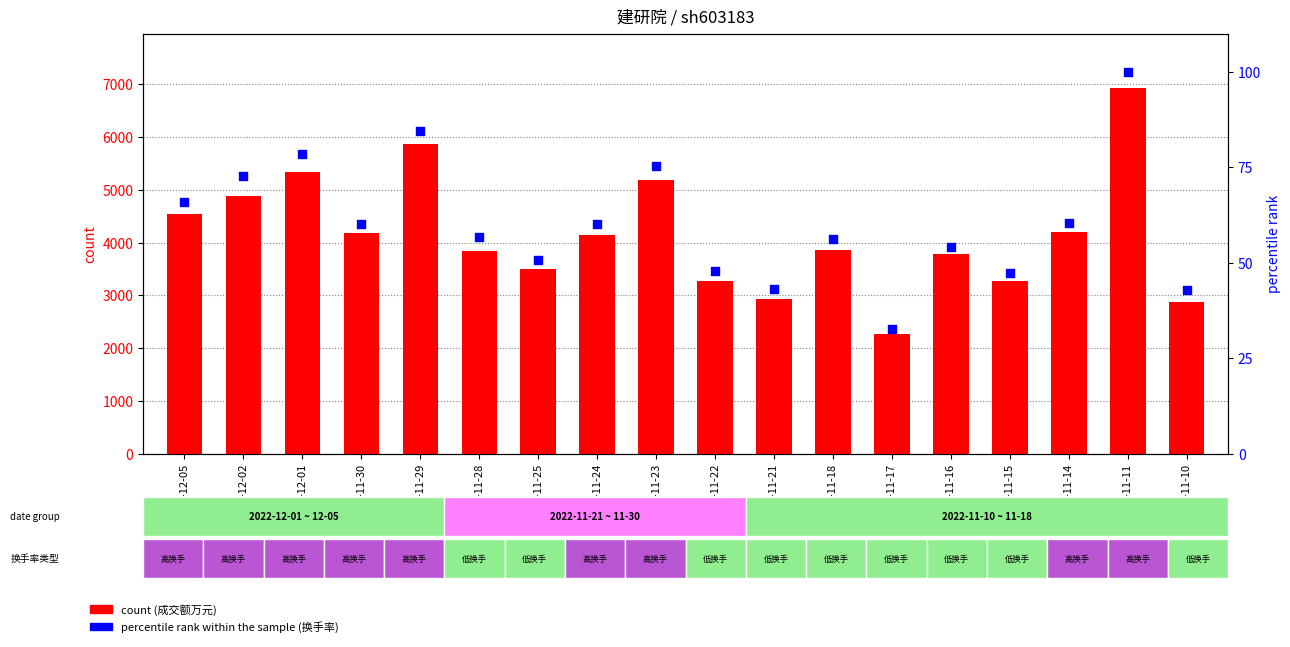

At how many categories does at least one series exceed 5604?

2